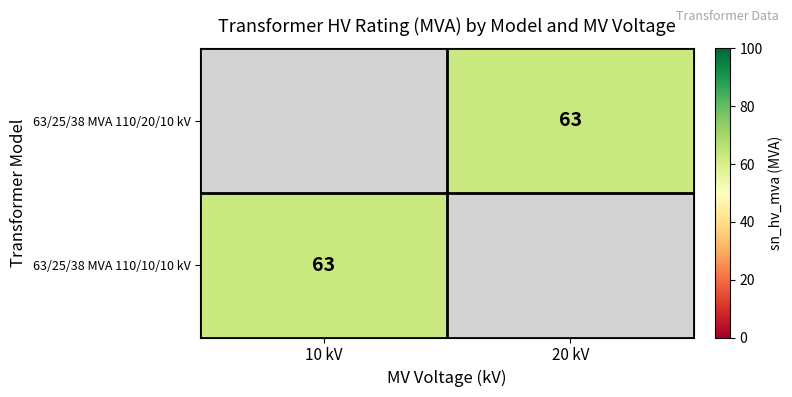

Which series has the largest range (max minus min)?

63/25/38 MVA 110/10/10 kV